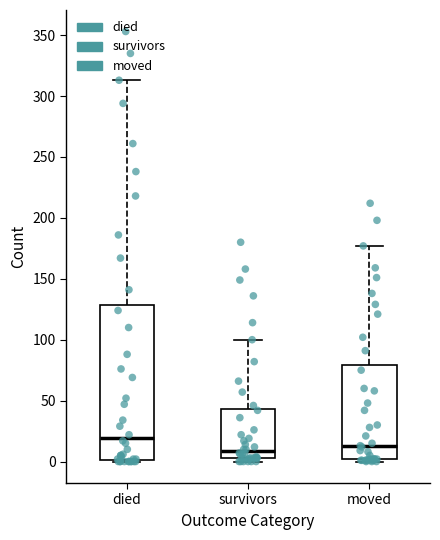

Which box has the highest median line?

died